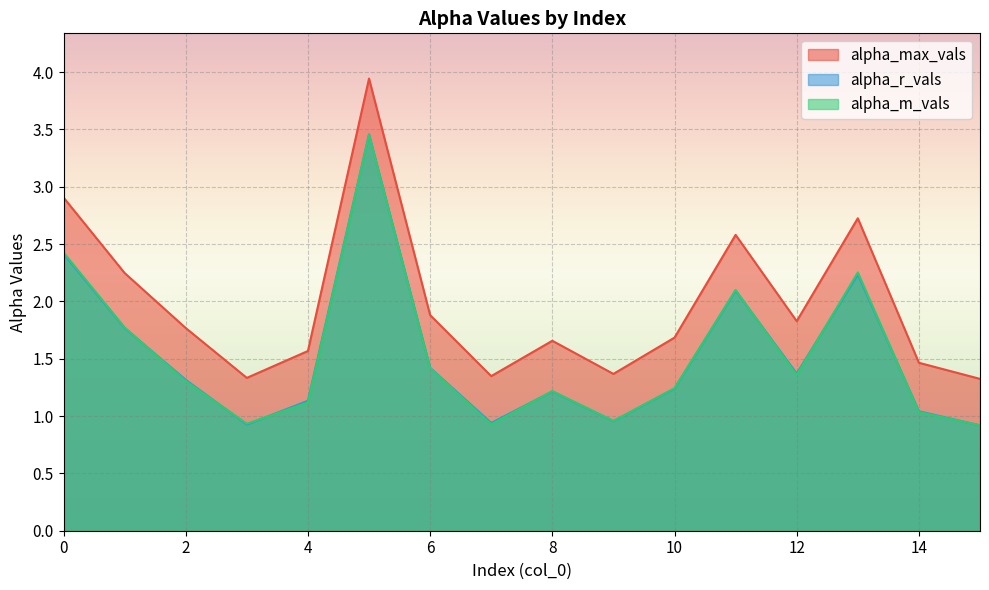

What are all the series names shown in the legend?

alpha_max_vals, alpha_r_vals, alpha_m_vals